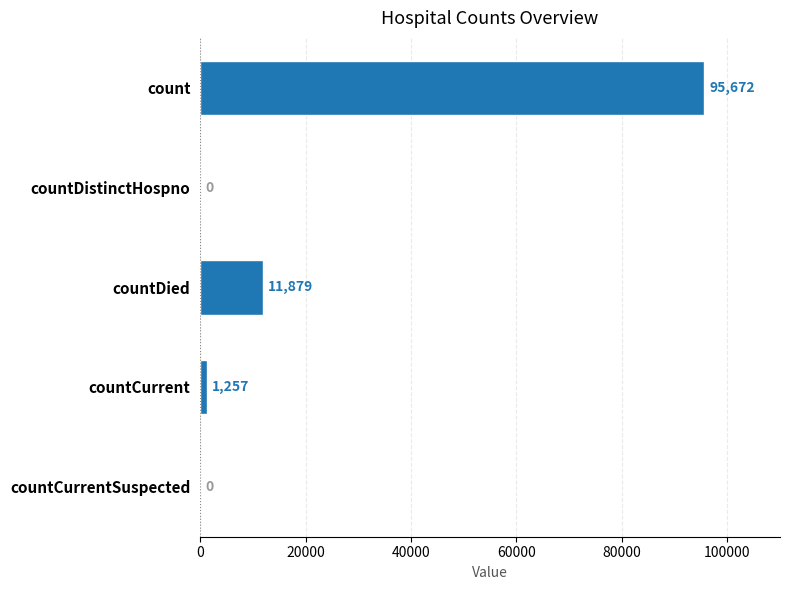

Reading top to bottom, list all the values displayed in this chart.

count=95672	countDistinctHospno=0	countDied=11879	countCurrent=1257	countCurrentSuspected=0